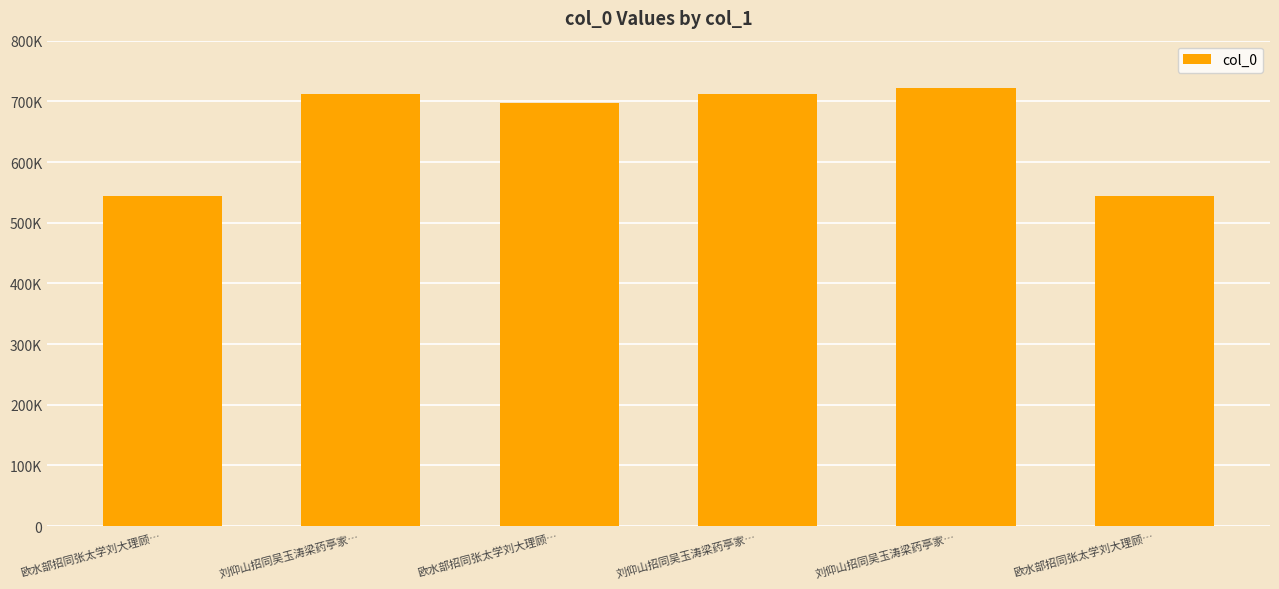

Is it true that the value at 刘仰山招同吴玉涛梁药亭家… is 721318?

True